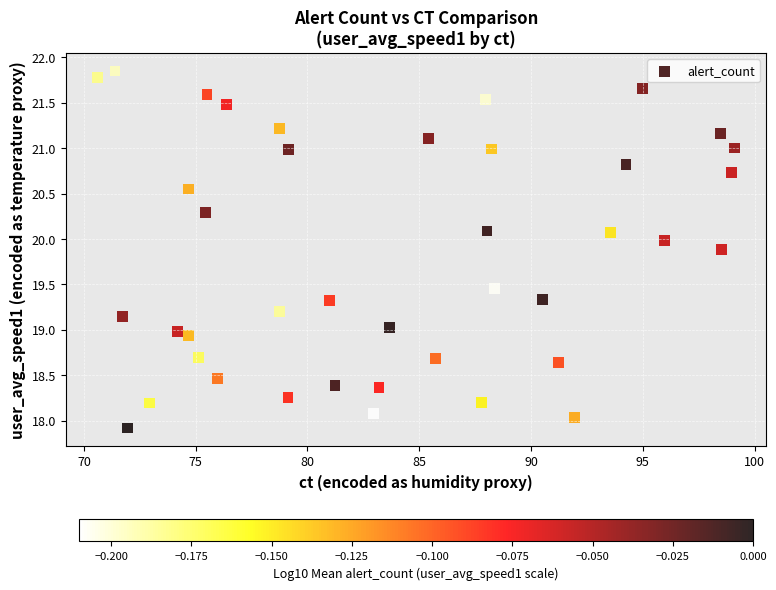

What is the range of X values (max minus min)?

28.5